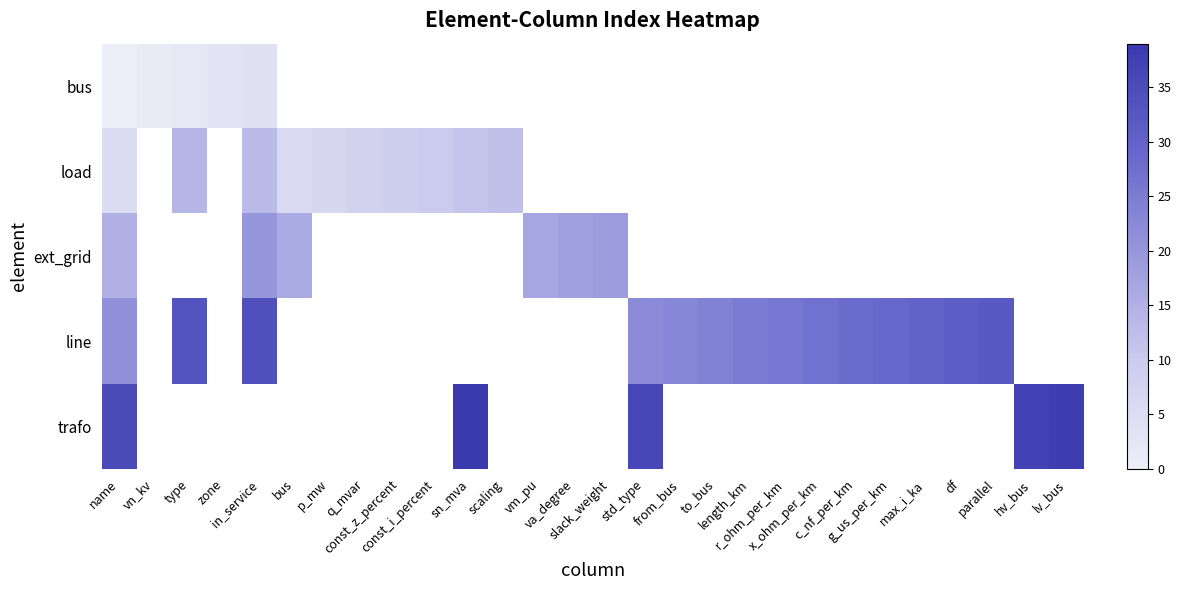

Which label corresponds to the largest value in the chart?

sn_mva